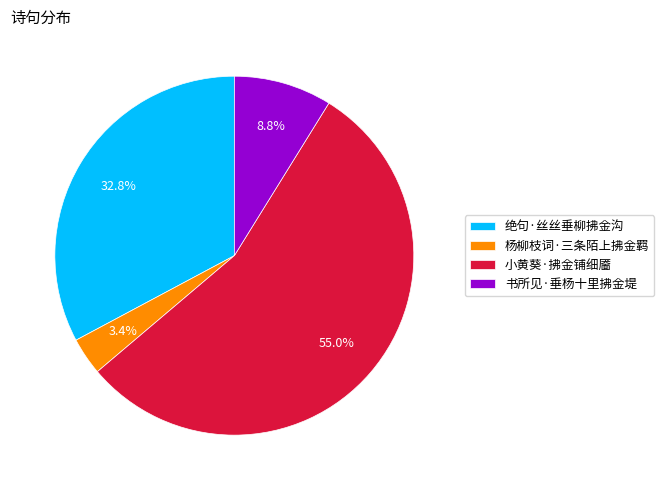

What percentage is NOT represented by 小黄葵·拂金铺细靥?

45.0%